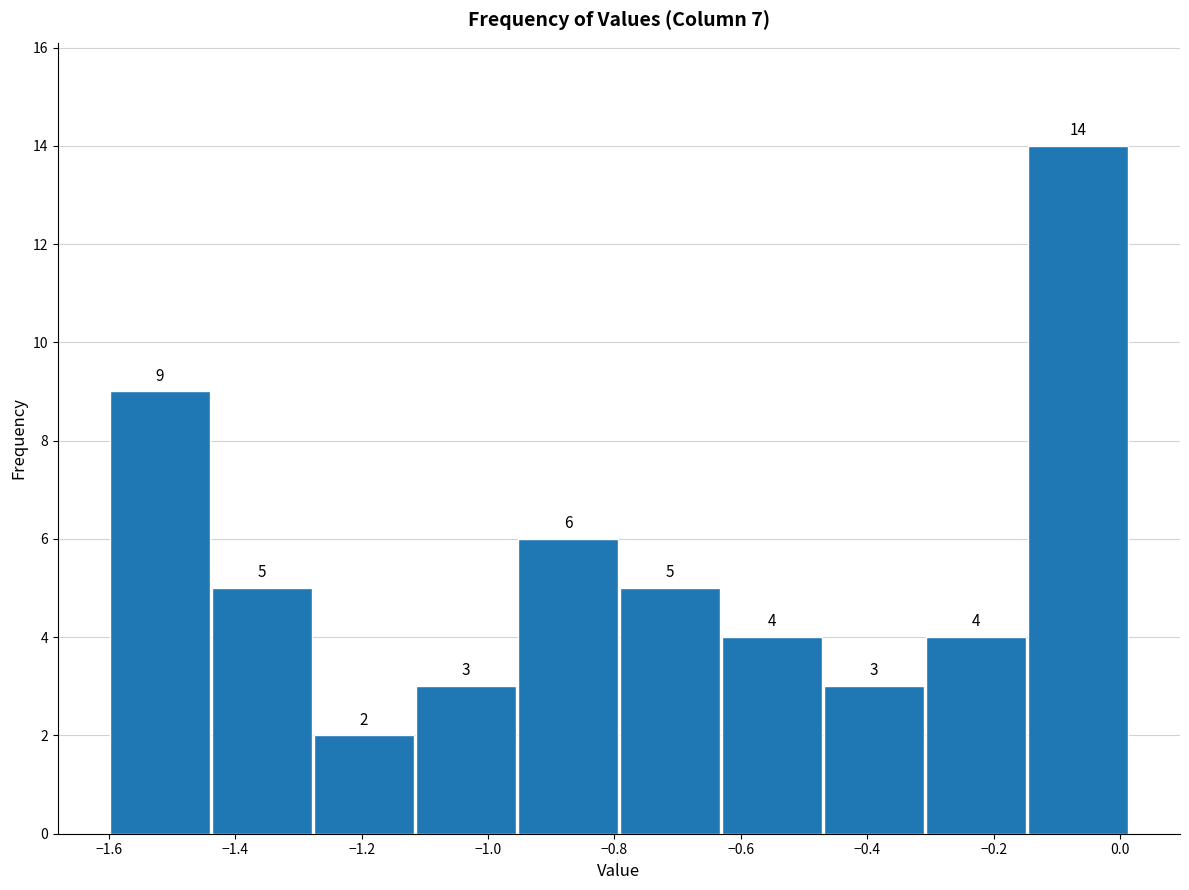

How tall is the bar that spans -1.12 to -0.96 on the x-axis? The bar edges are not printed on the chart, so give them approximately, as read against the axis.

3